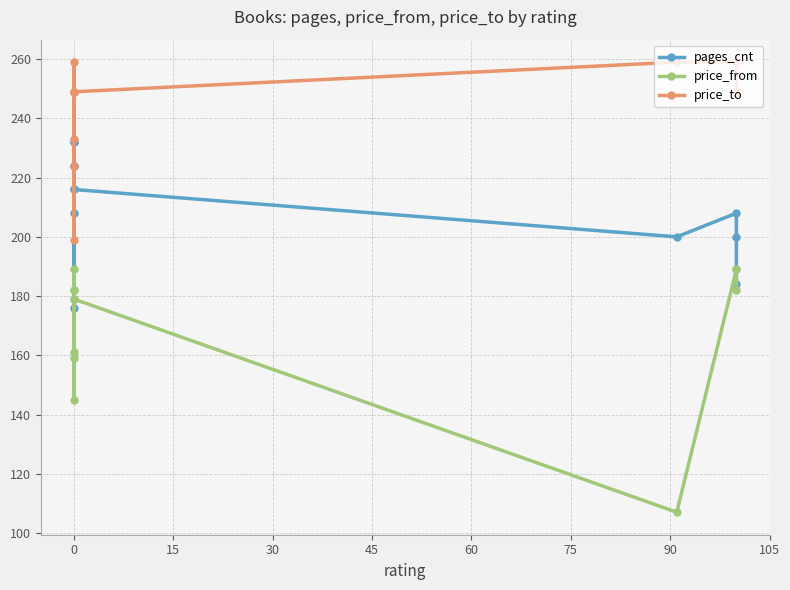

How many pages_cnt values are between 200 and 224?

8